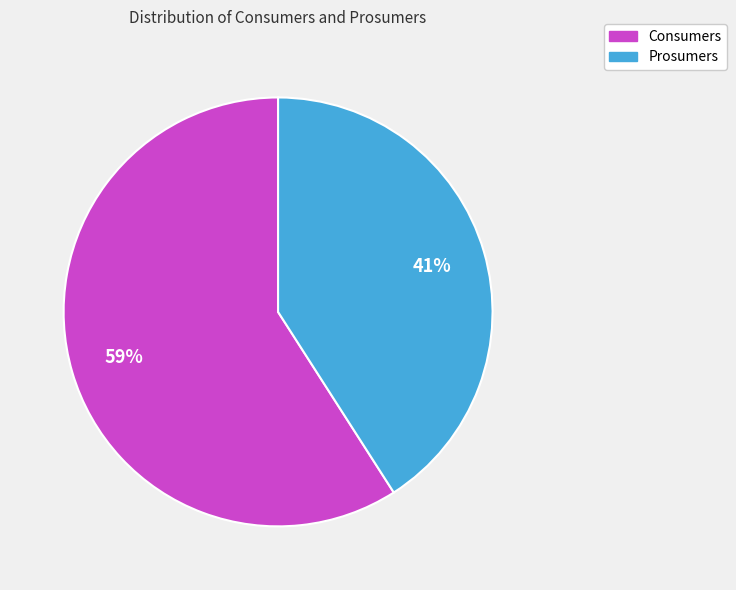

To the nearest percent, what is the average slice percentage?

50%